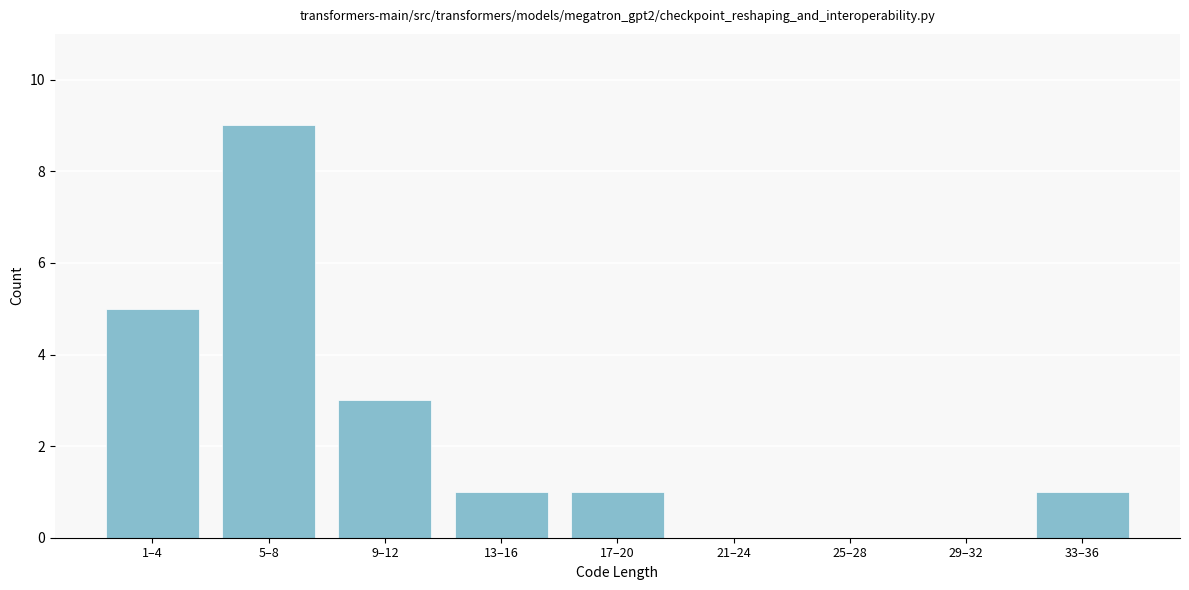

Reading left to right, transcribe all the data shown in this chart.

1–4=5	5–8=9	9–12=3	13–16=1	17–20=1	21–24=0	25–28=0	29–32=0	33–36=1